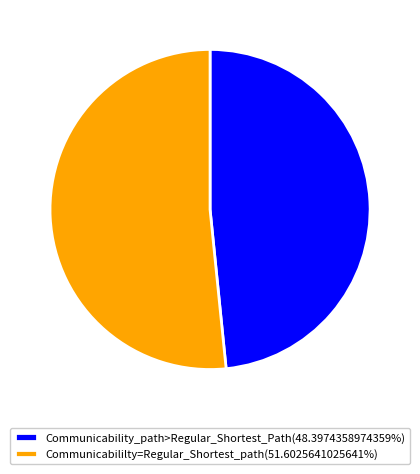

Is Communicabililty=Regular_Shortest_path(51.6025641025641%) the majority of the pie?

Yes